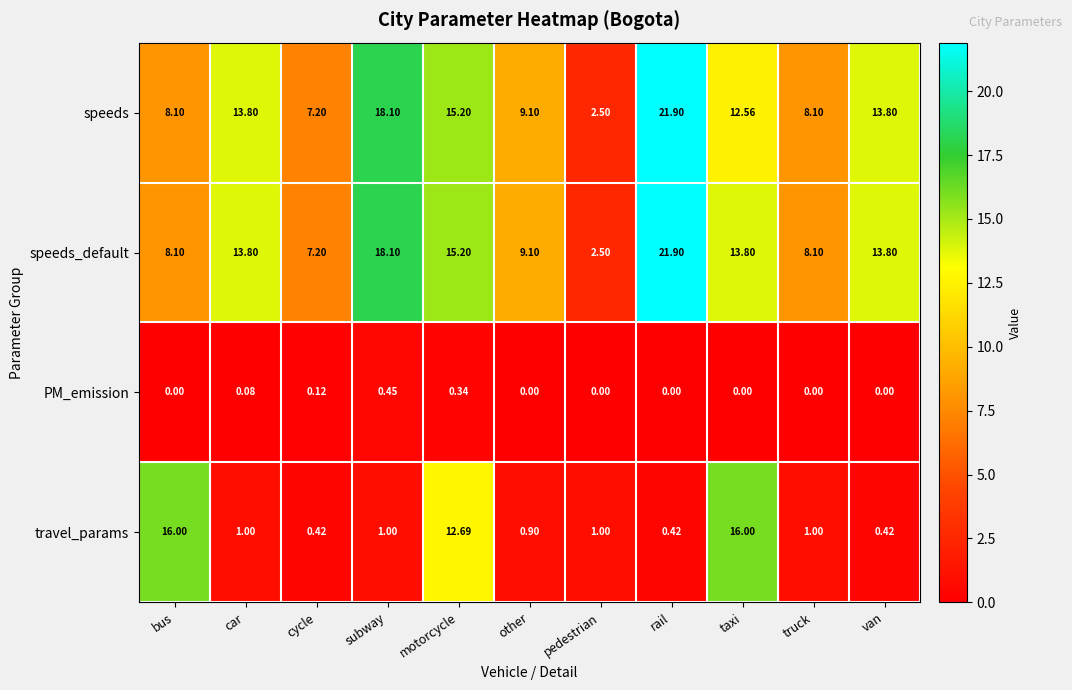

Which series changed the most between pedestrian and taxi?

travel_params